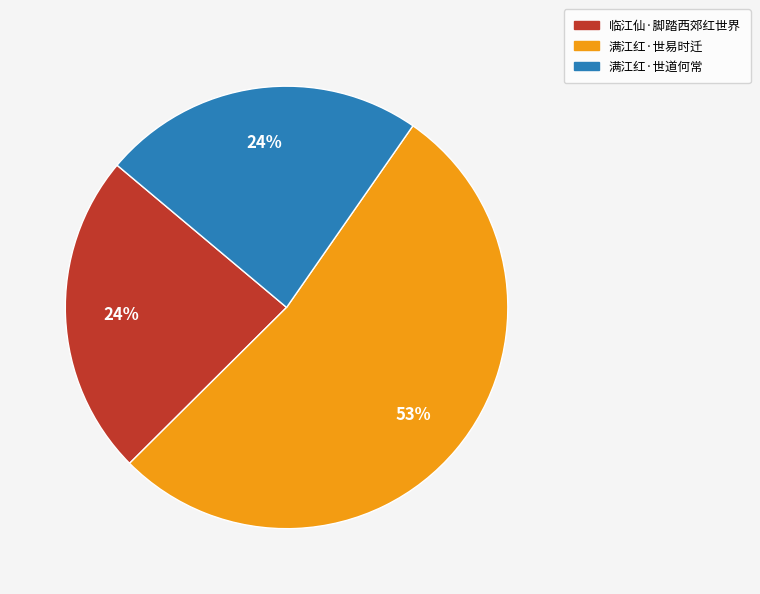

What is the ratio of the value at 临江仙·脚踏西郊红世界 to the value at 满江红·世道何常?

1.0